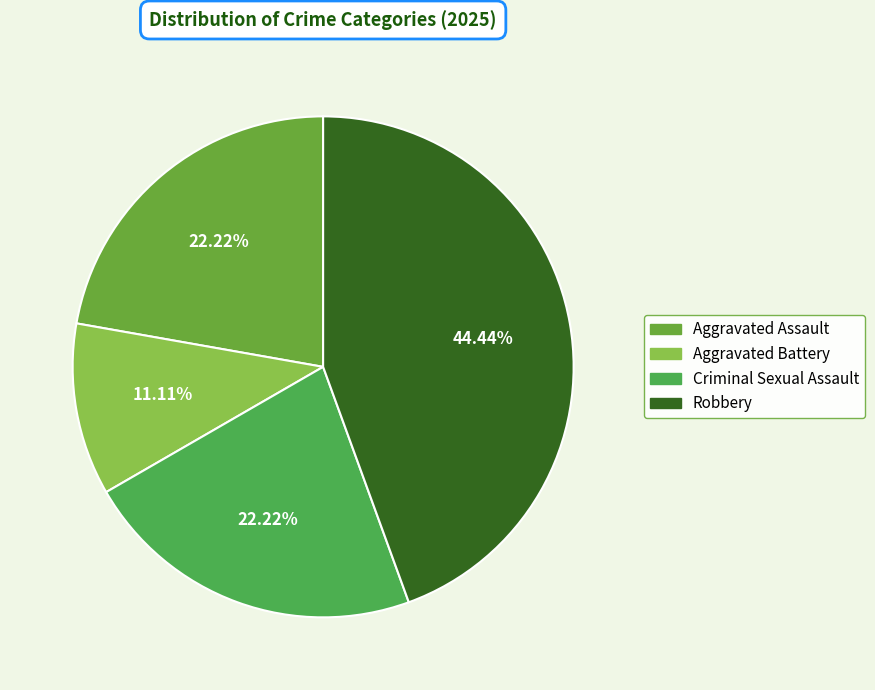

To the nearest percent, what percentage of the pie is Aggravated Battery?

11%